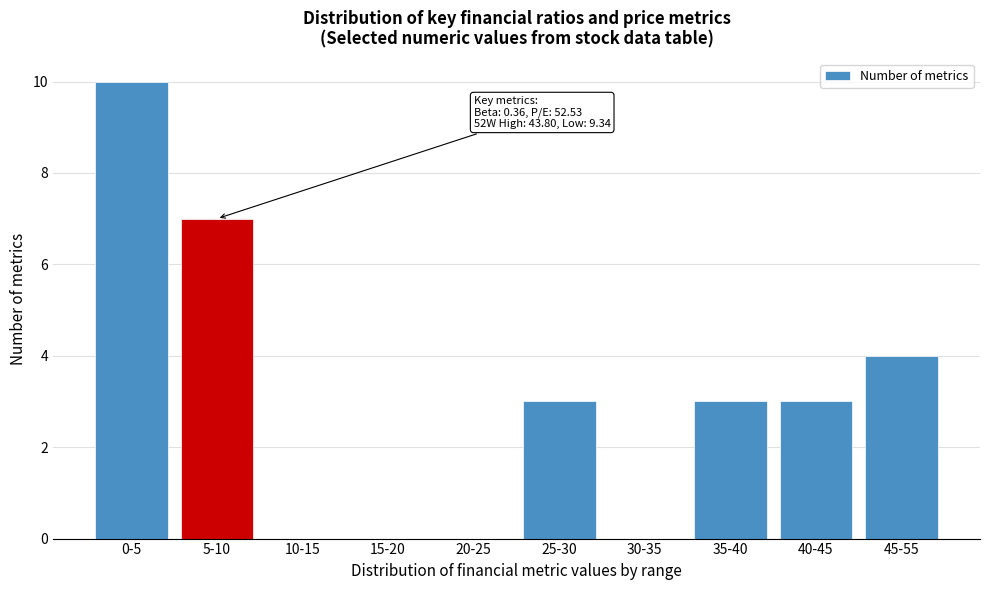

Reading left to right, extract all data points from this chart.

0-5=10	5-10=7	10-15=0	15-20=0	20-25=0	25-30=3	30-35=0	35-40=3	40-45=3	45-55=4